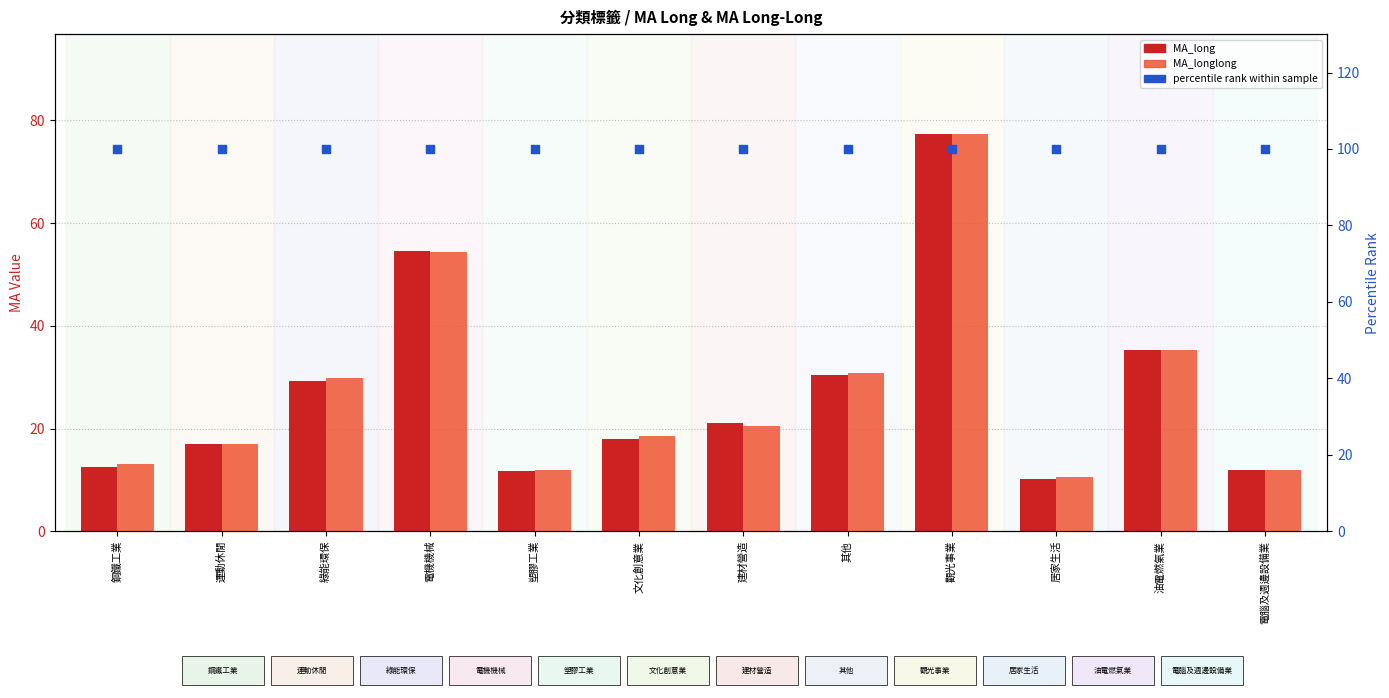

At which category is the sum across all series the highest?

觀光事業